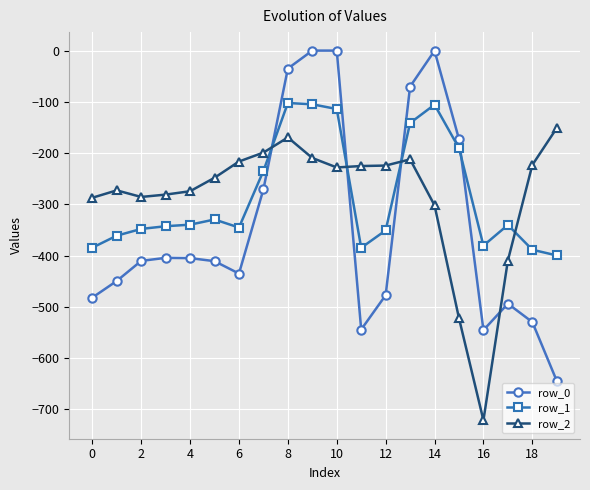

List the series in order of their peak value, highest first.

row_0, row_1, row_2